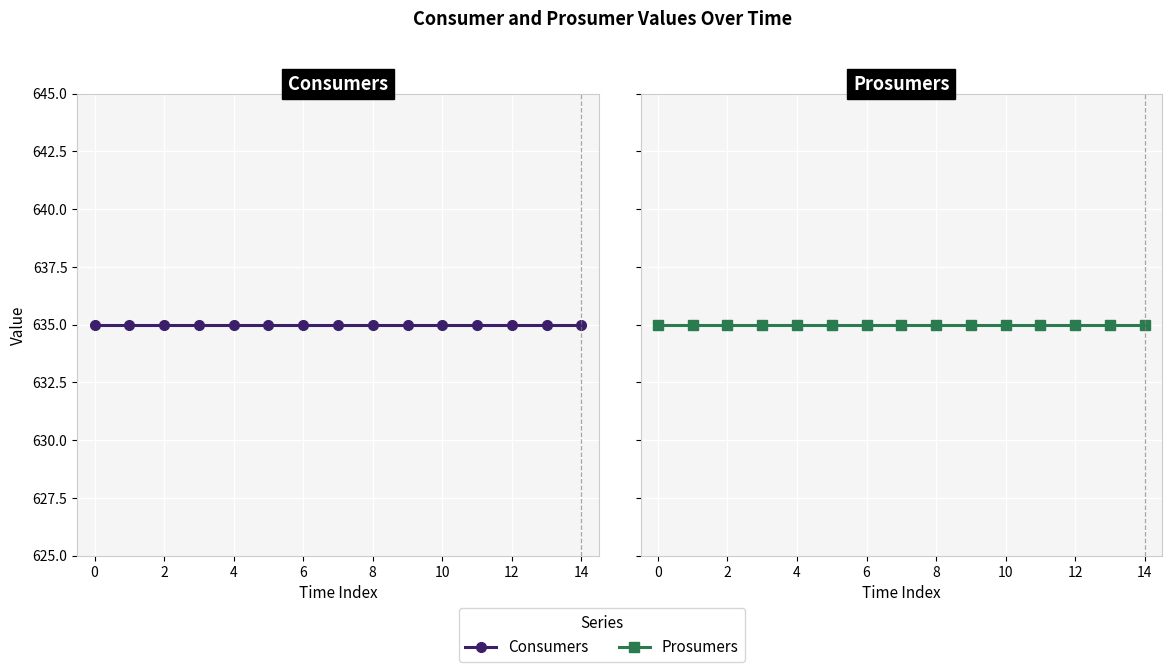

Reading left to right, what are all the values shown in this chart?

Consumers: 635	635	635	635	635	635	635	635	635	635	635	635	635	635	635
Prosumers: 440	440	440	440	440	440	440	440	440	440	440	440	440	440	440